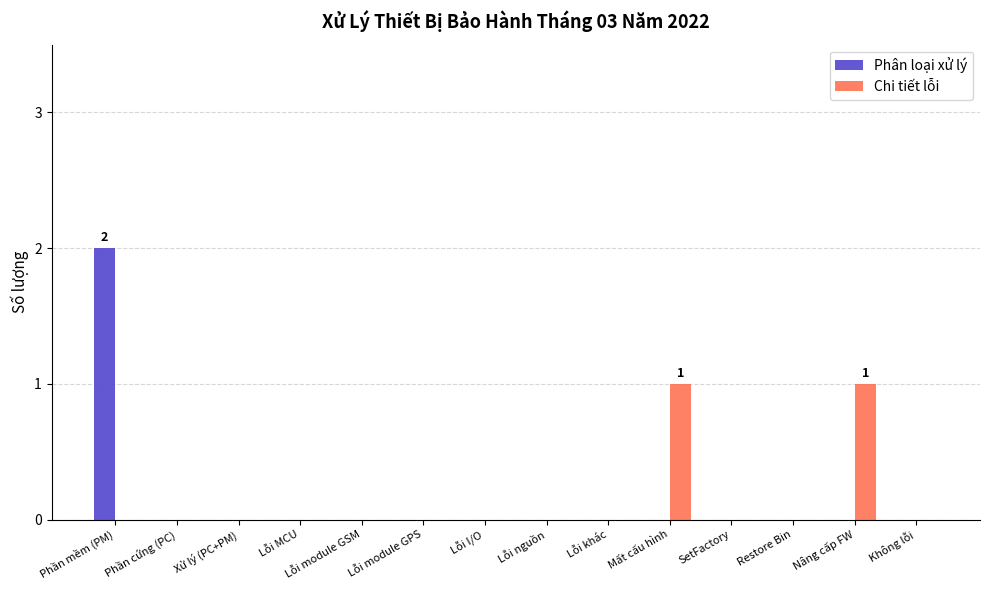

What are all the series names shown in the legend?

Phân loại xử lý, Chi tiết lỗi